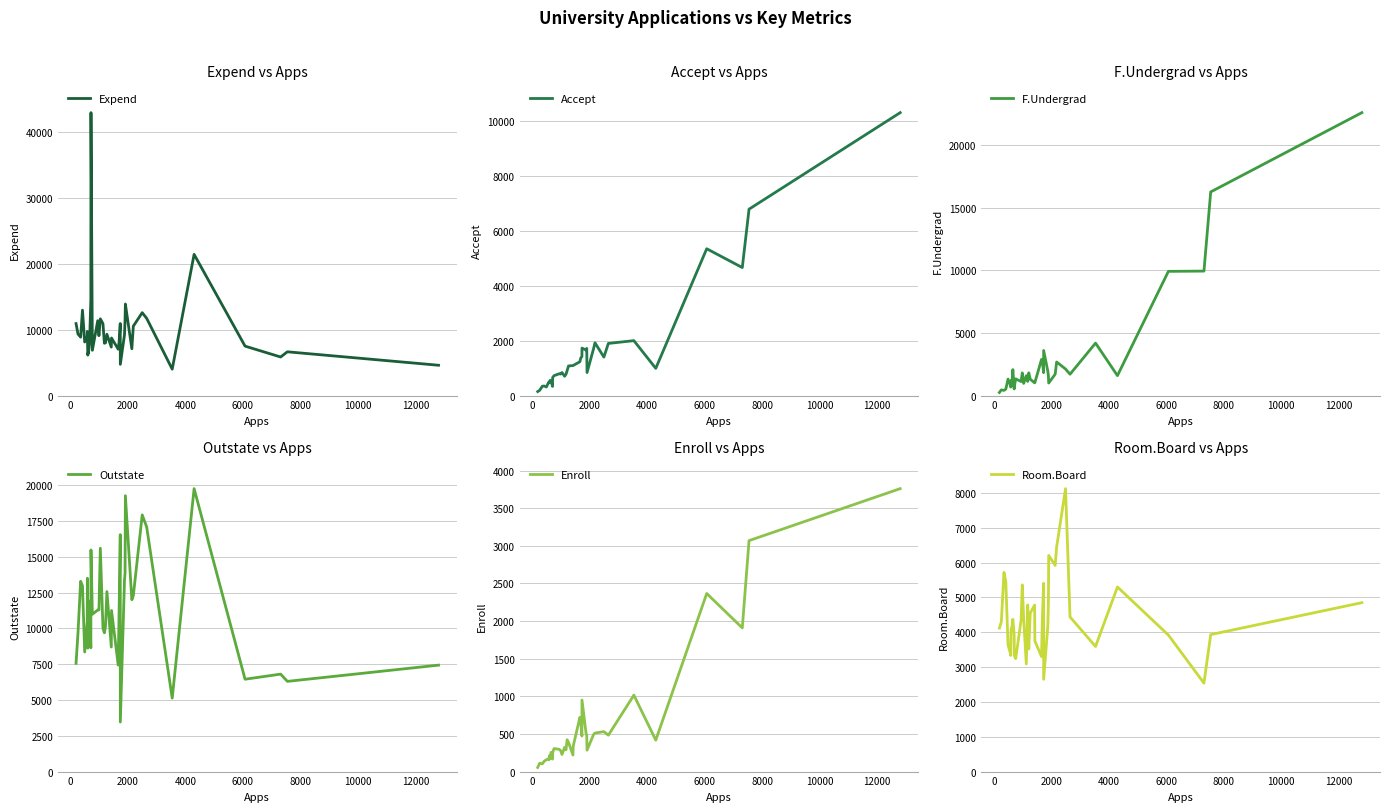

Which series has the largest total across all categories?

Outstate